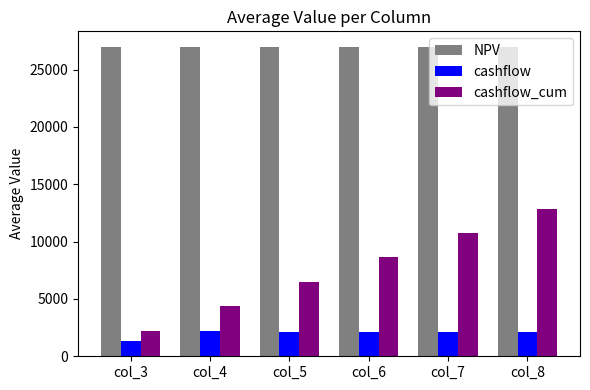

Does the chart contain any negative values?

No